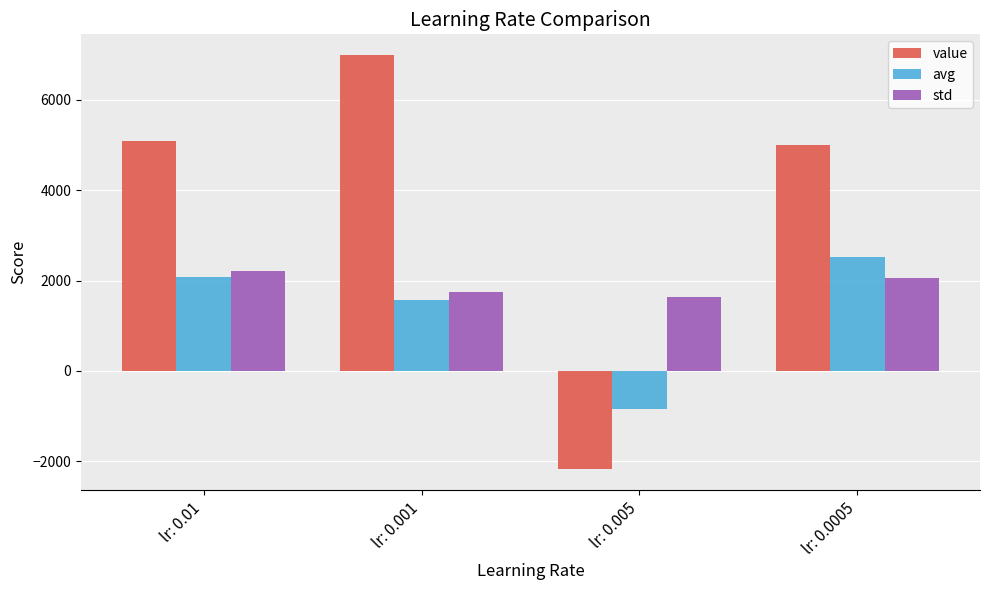

Does the chart contain stacked bars?

No